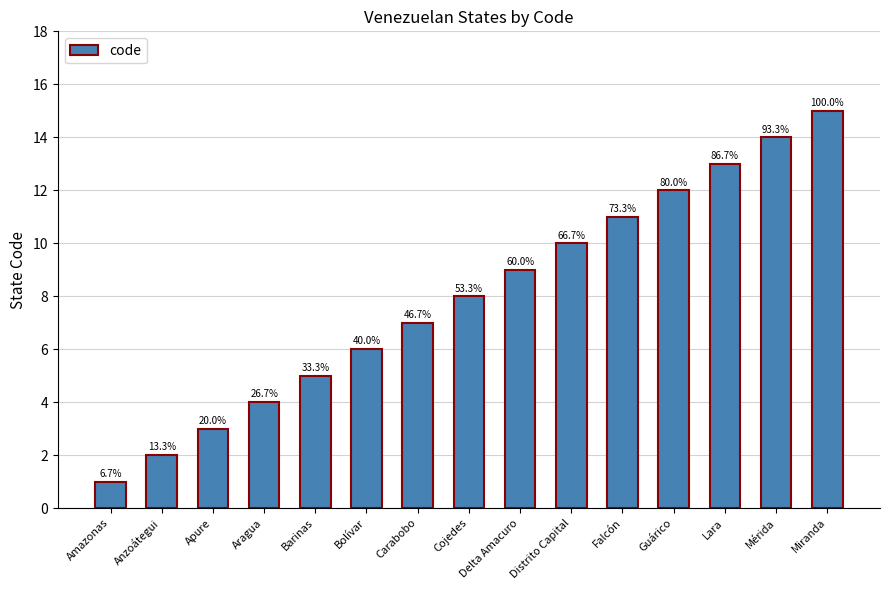

Reading left to right, what are all the values shown in this chart?

1	2	3	4	5	6	7	8	9	10	11	12	13	14	15